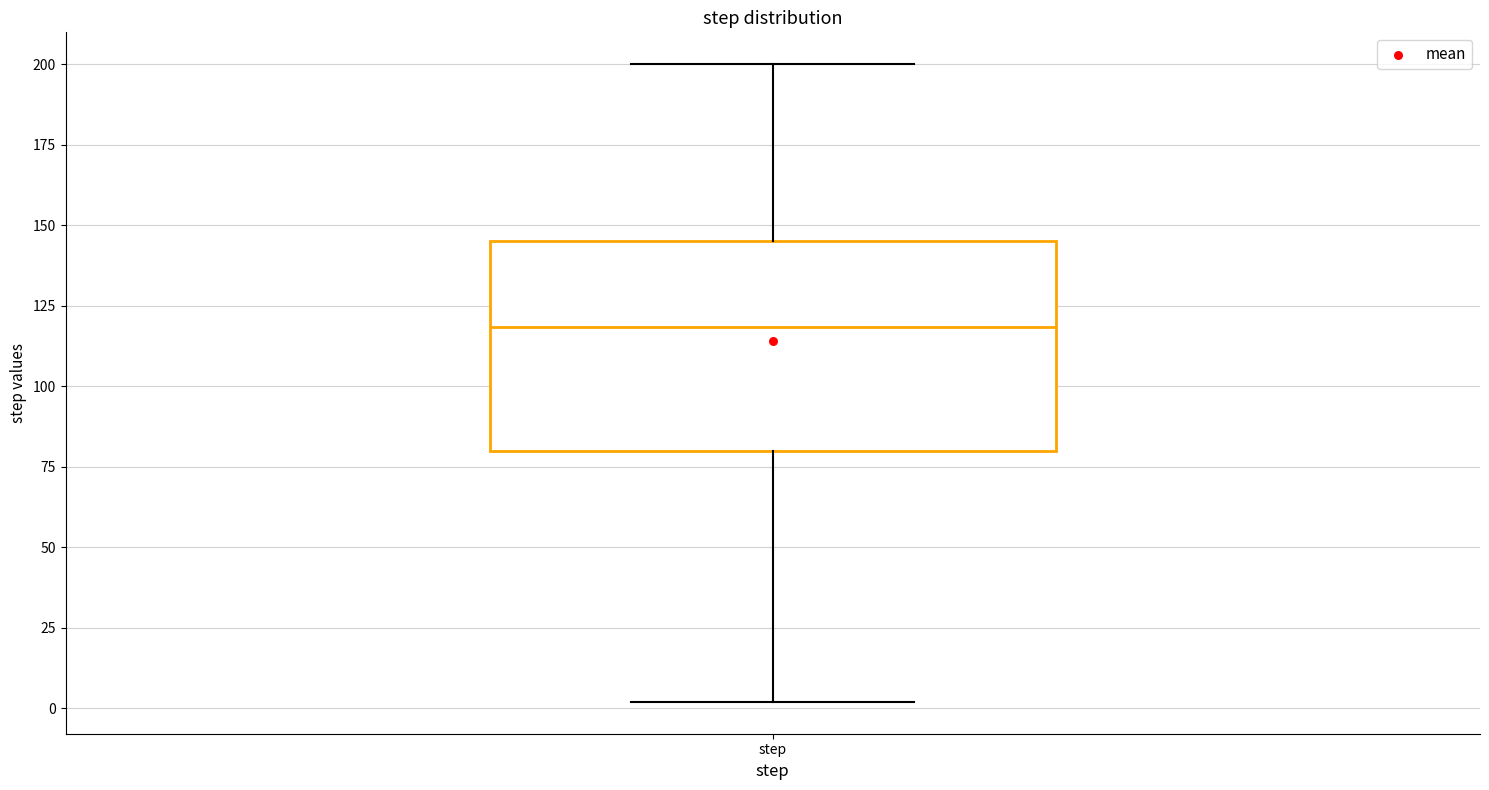

Where does the median line of the box for step sit on the y-axis? The values are not printed on the chart, so give them approximately, as read against the axis.

120